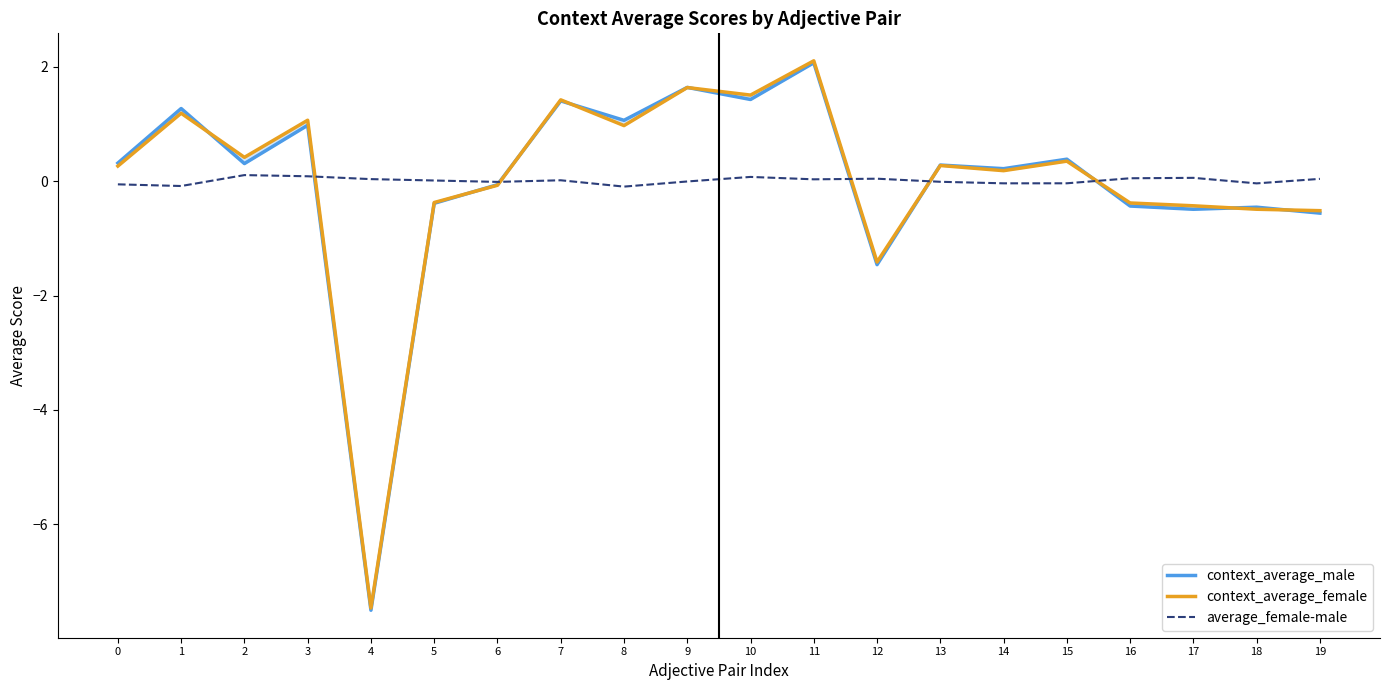

How many lines are shown in the chart?

3